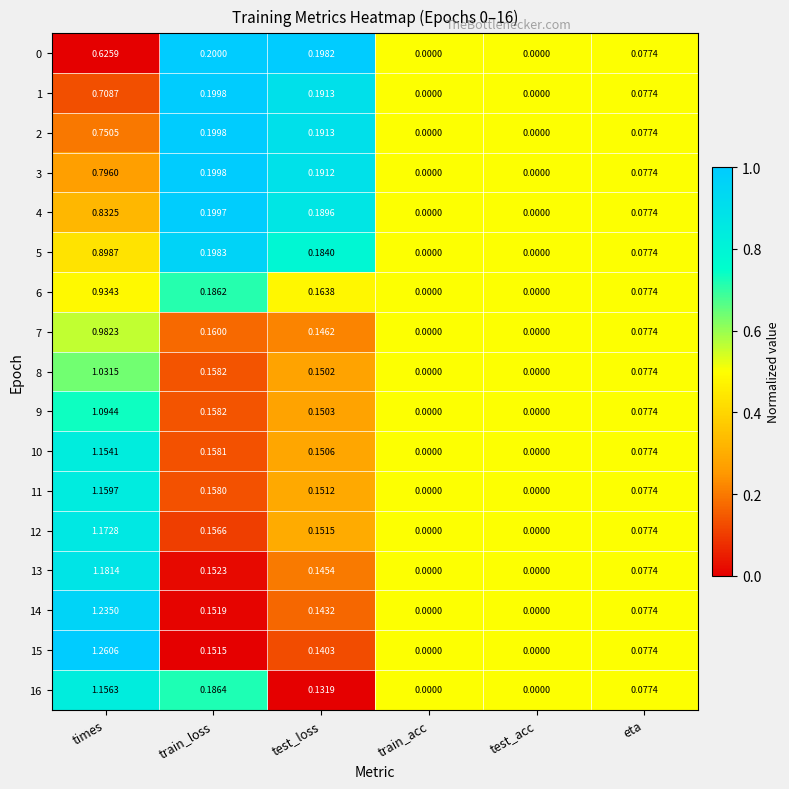

At which category is the sum across all series the highest?

times